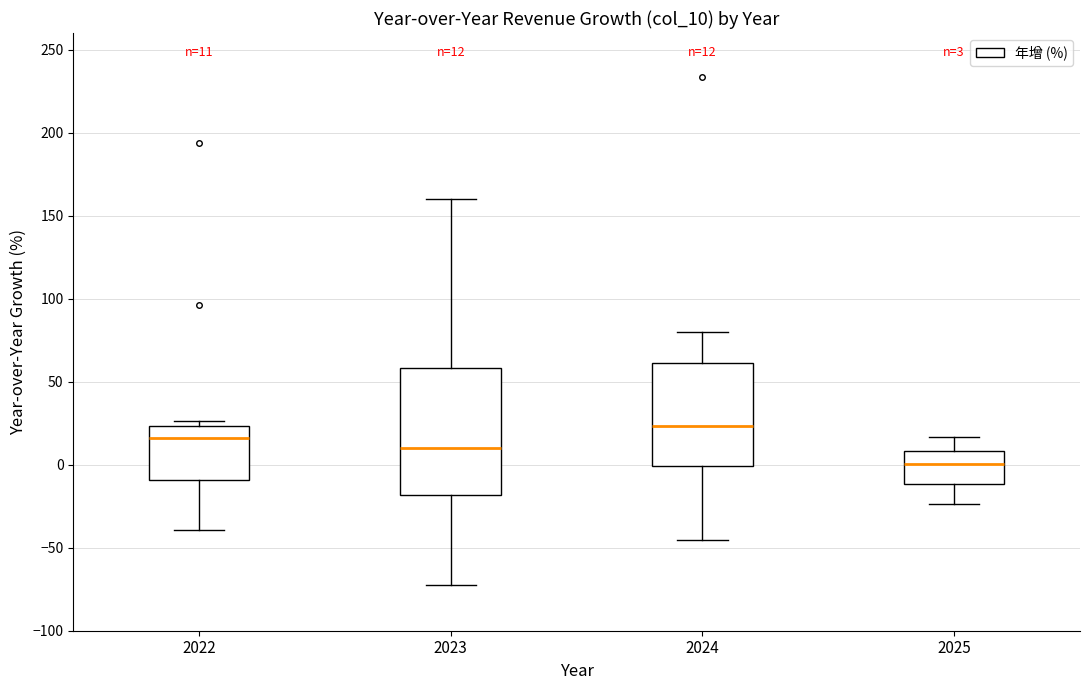

Which box is the tallest, from its lower edge to its upper edge?

2023